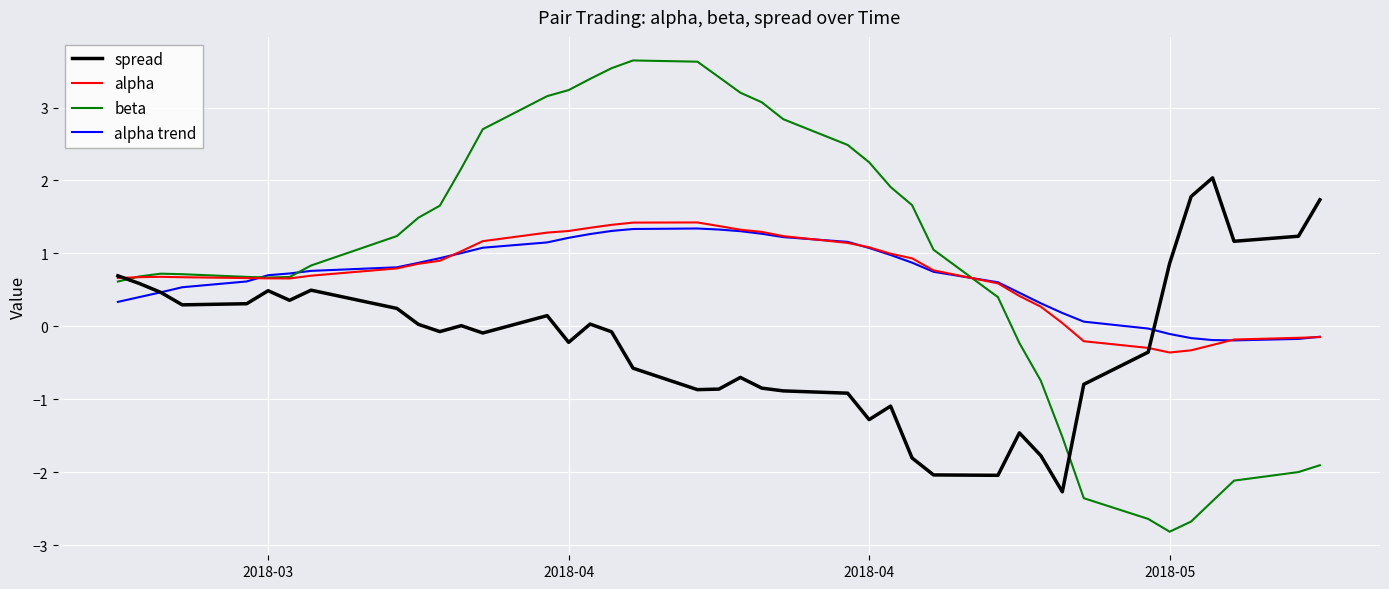

Which series has the widest spread of values?

beta